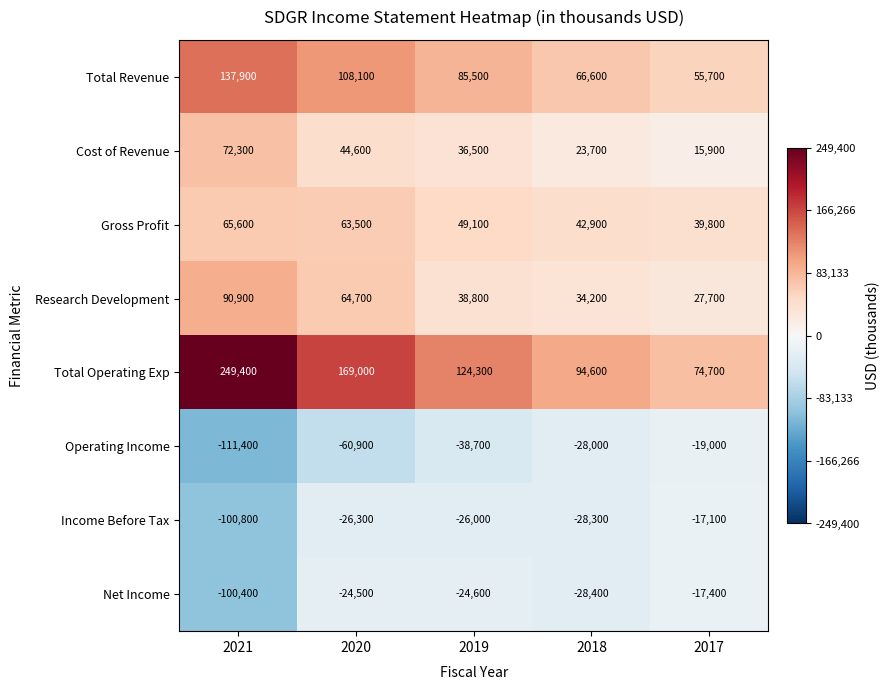

List the series in order of their peak value, lowest first.

Operating Income, Net Income, Income Before Tax, Gross Profit, Cost of Revenue, Research Development, Total Revenue, Total Operating Exp